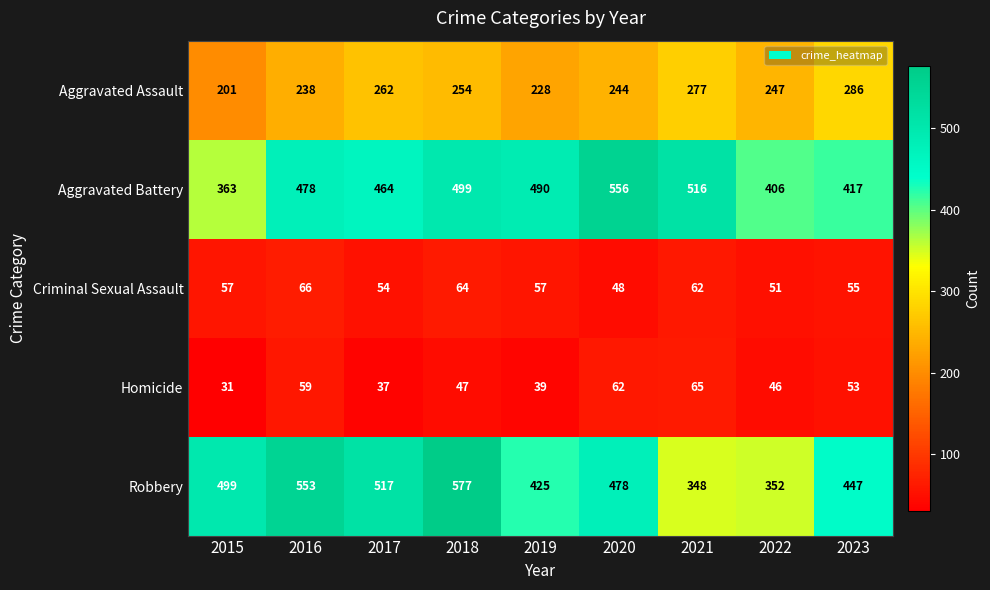

What is the greatest value displayed?

577